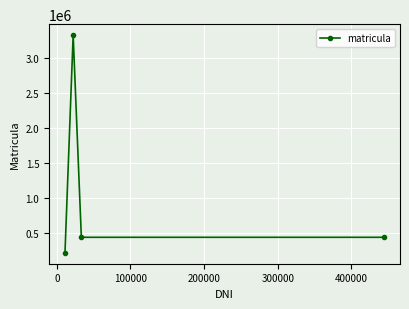

What is the value of the 3rd point from the left?

444333